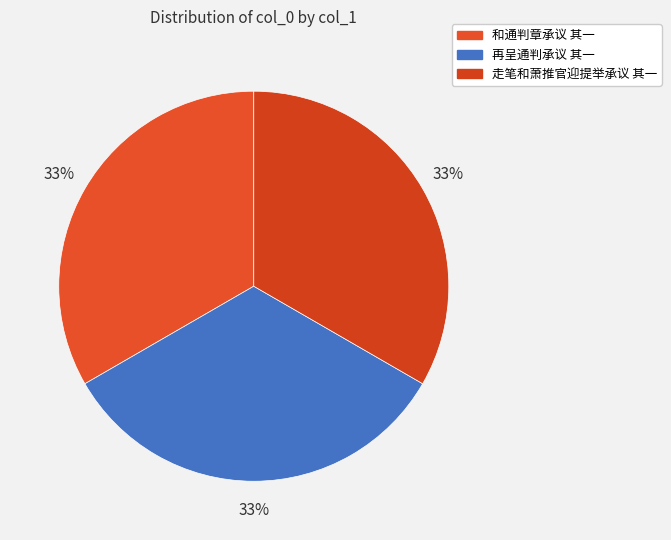

Combined, do 和通判章承议 其一 and 再呈通判承议 其一 account for over 50%?

Yes